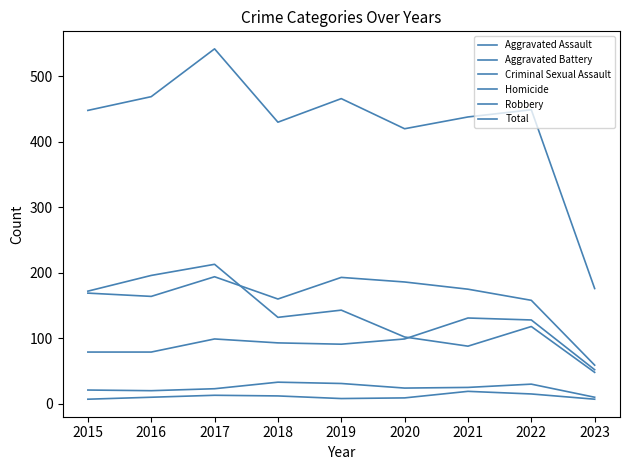

Rank the series by their maximum value, from lowest to highest.

Homicide, Criminal Sexual Assault, Aggravated Assault, Aggravated Battery, Robbery, Total